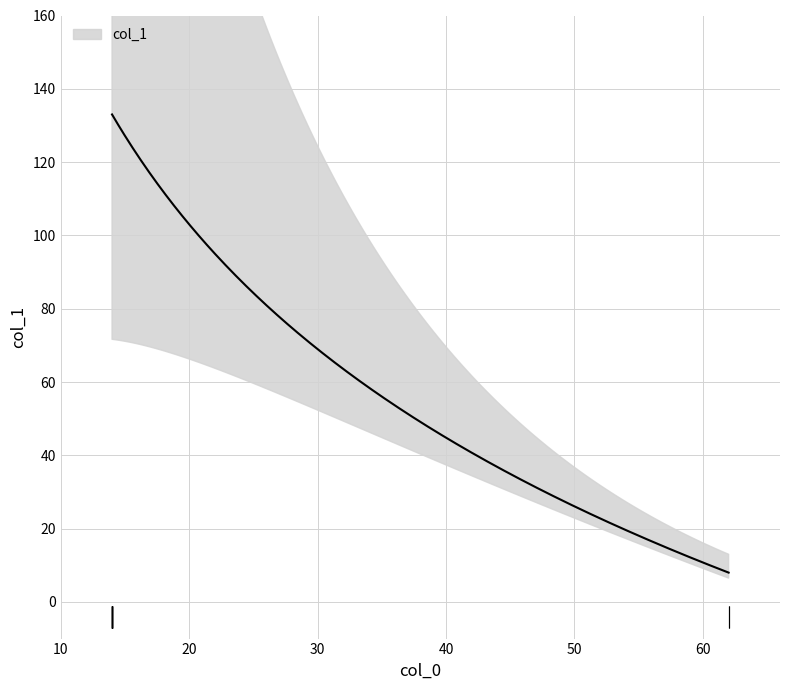

How many data points does each series have?

16